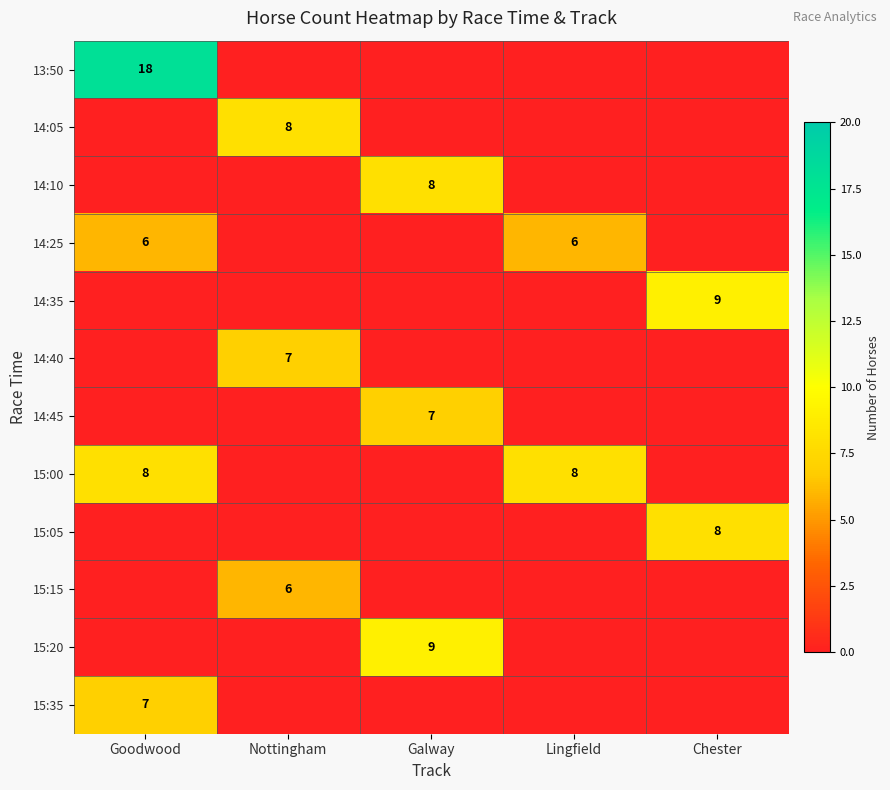

True or false: 15:20 has a value of 2 at Galway.

False